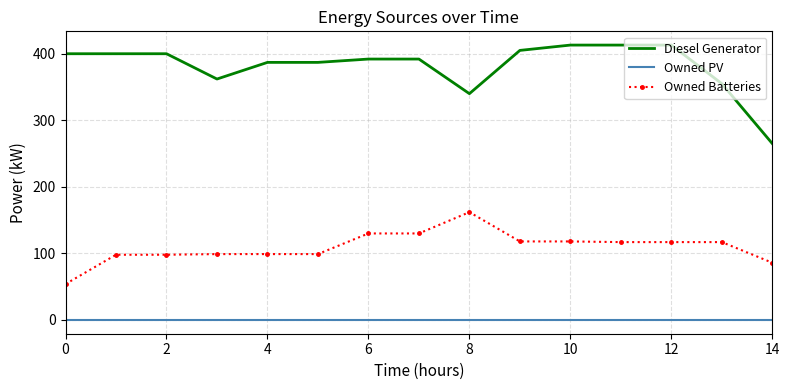

Which series has the largest range (max minus min)?

Diesel Generator